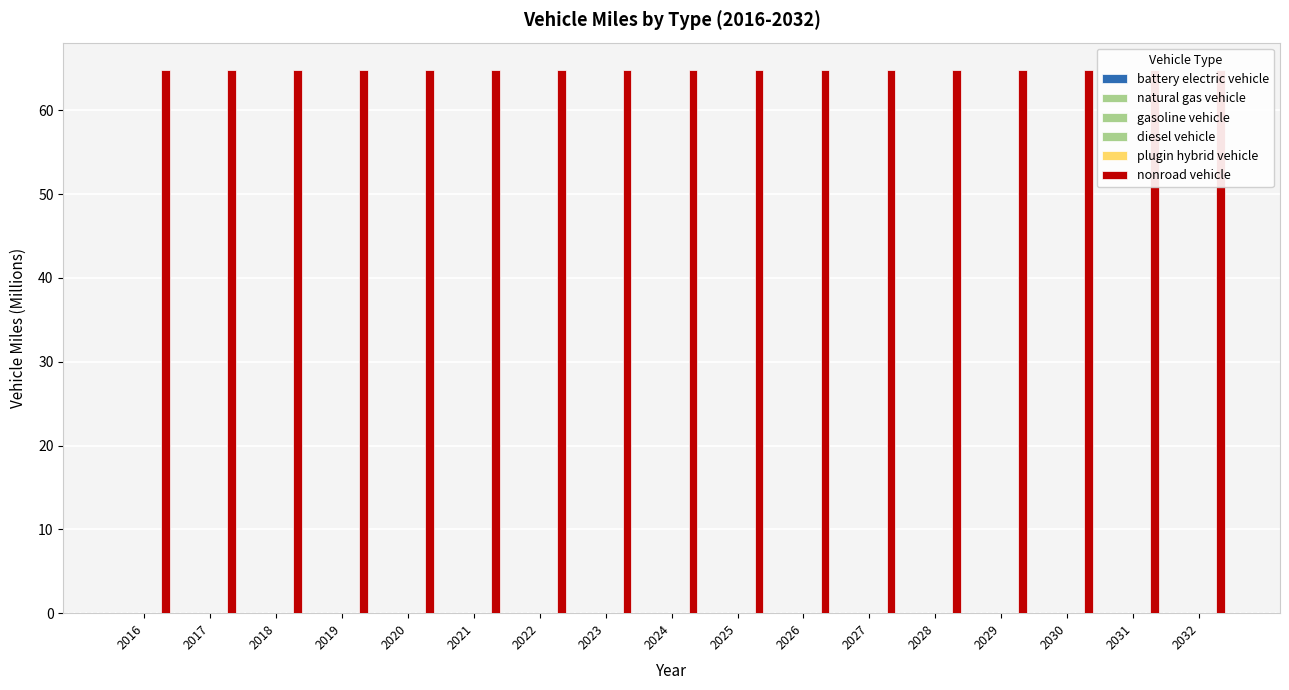

Rank the categories by gasoline vehicle value from highest to lowest.

2016, 2017, 2018, 2019, 2020, 2021, 2022, 2023, 2024, 2025, 2026, 2027, 2028, 2029, 2030, 2031, 2032